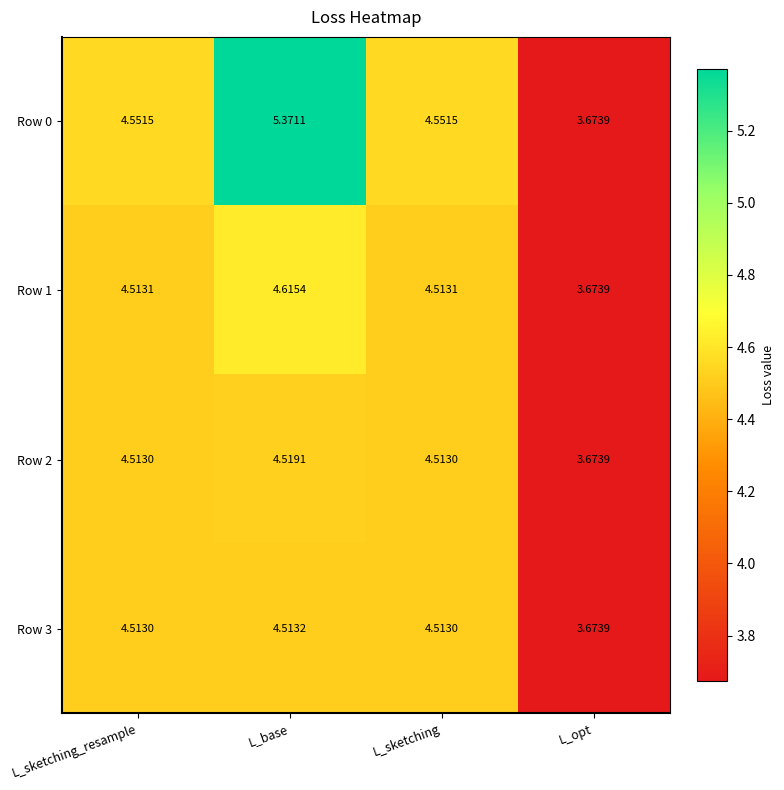

At which label does Row 0 first exceed 4?

L_sketching_resample